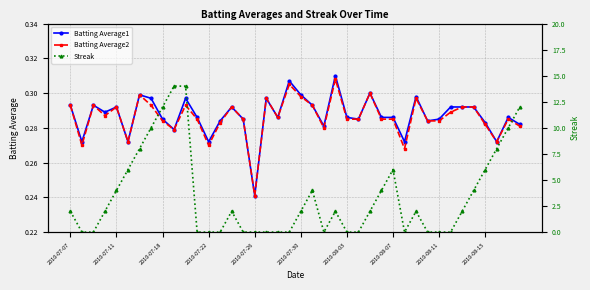

How many categories are shown in the chart?

40